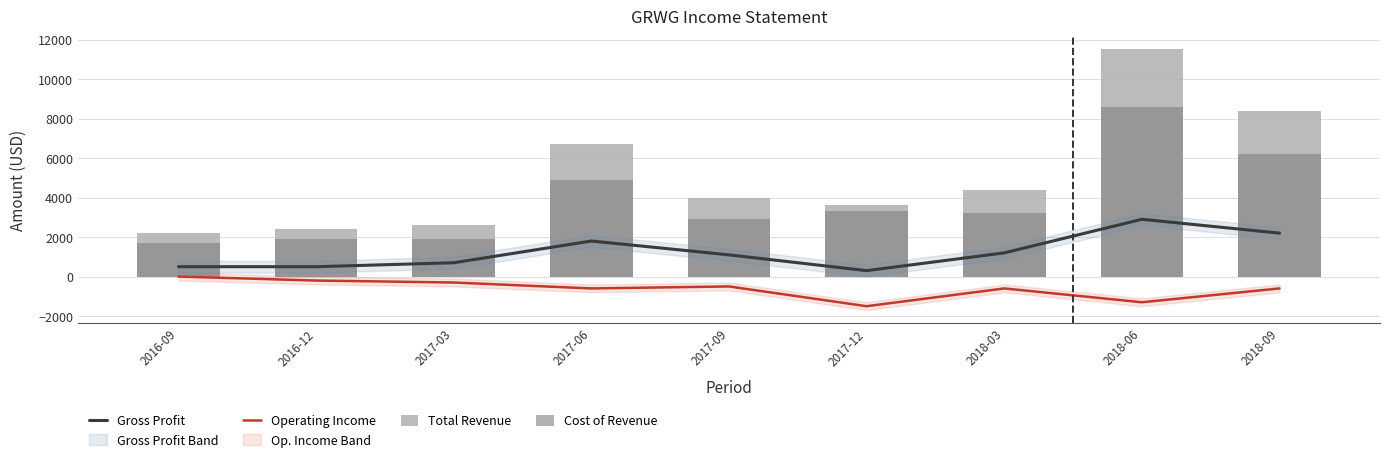

Is the value of Cost of Revenue at 2017-06 greater than the value of Operating Income at 2017-03?

Yes